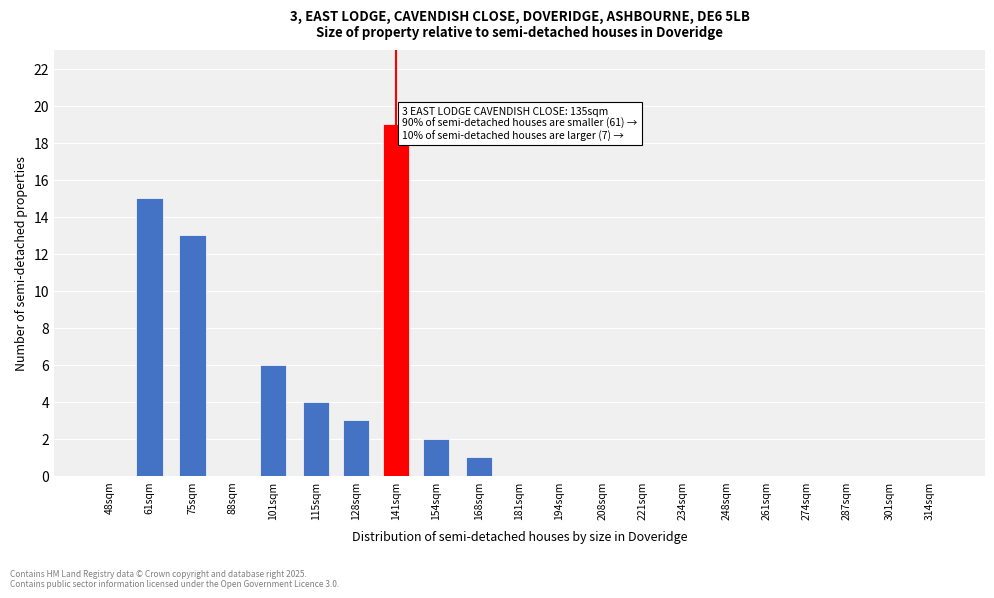

Reading right to left, extract all data points from this chart.

314sqm=0	301sqm=0	287sqm=0	274sqm=0	261sqm=0	248sqm=0	234sqm=0	221sqm=0	208sqm=0	194sqm=0	181sqm=0	168sqm=1	154sqm=2	141sqm=19	128sqm=3	115sqm=4	101sqm=6	88sqm=0	75sqm=13	61sqm=15	48sqm=0